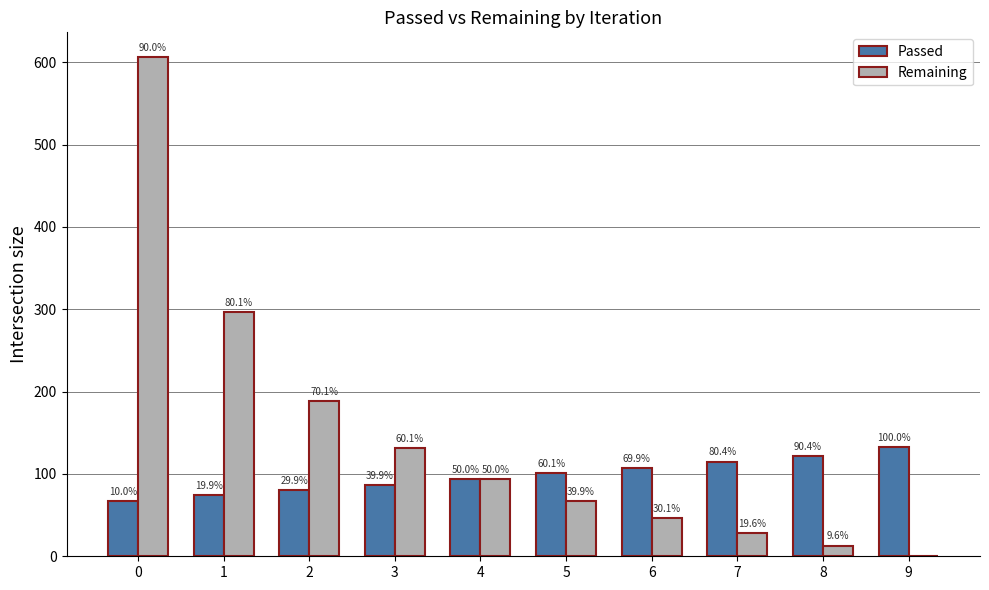

How many groups of bars are there?

10